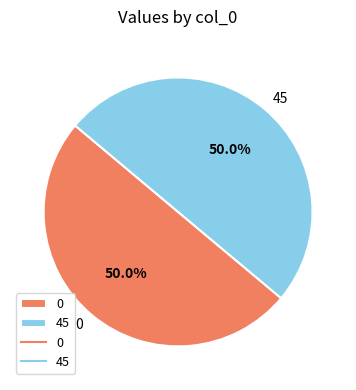

True or false: 45 accounts for 50% of the total.

True